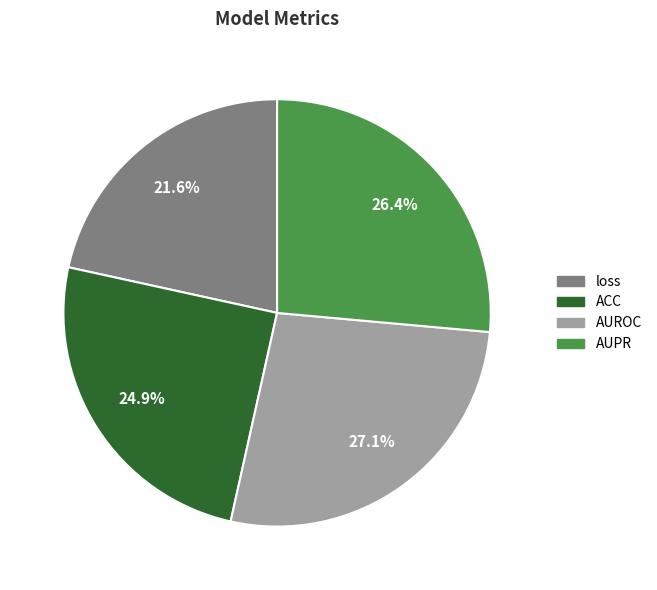

Do loss and ACC together represent more than half of the pie?

No